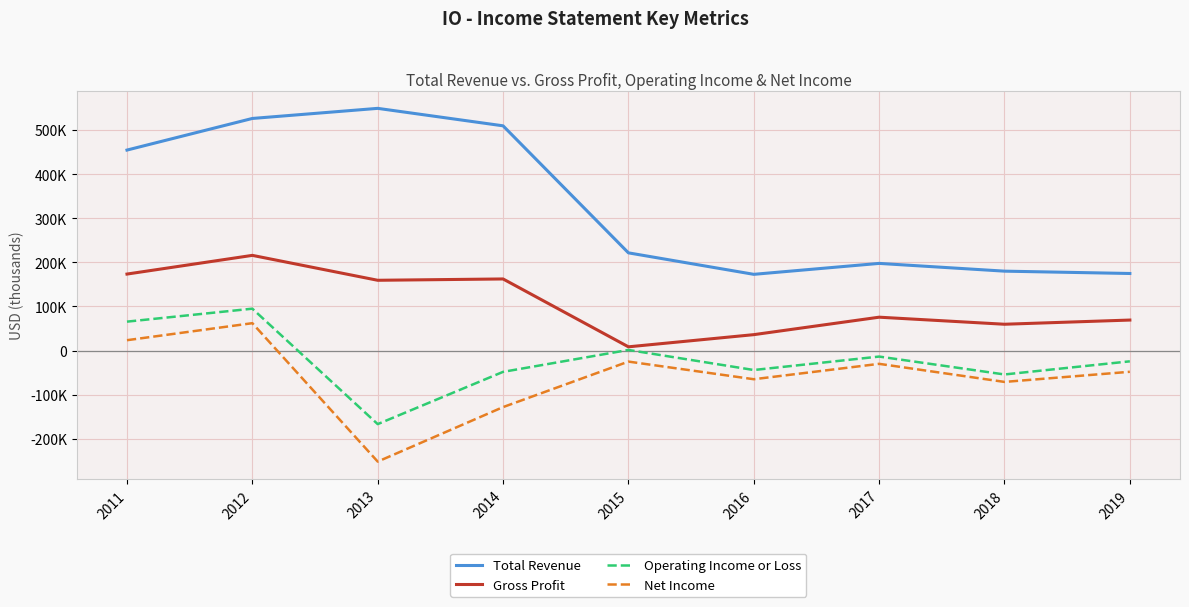

Does the chart display data point markers on the line(s)?

No